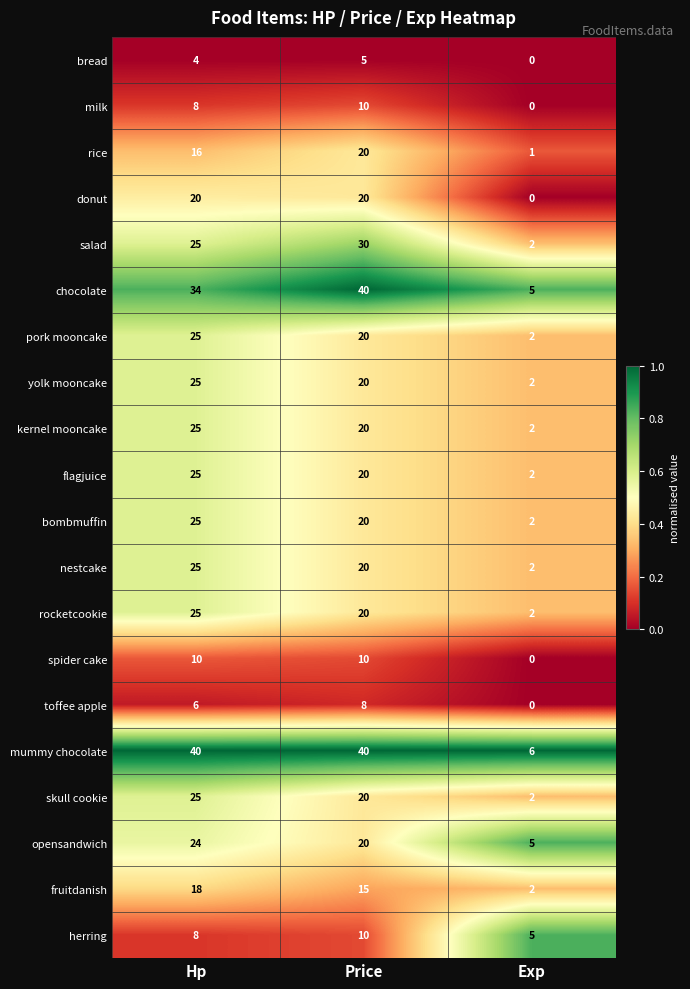

What is the difference between the skull cookie values at Hp and Exp?

23